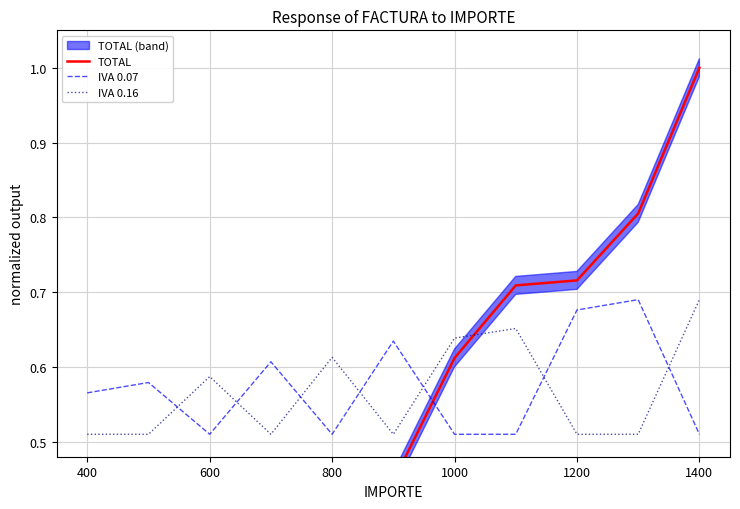

Which series ends up on top after the final intersection of IVA 0.07 and IVA 0.16?

IVA 0.16